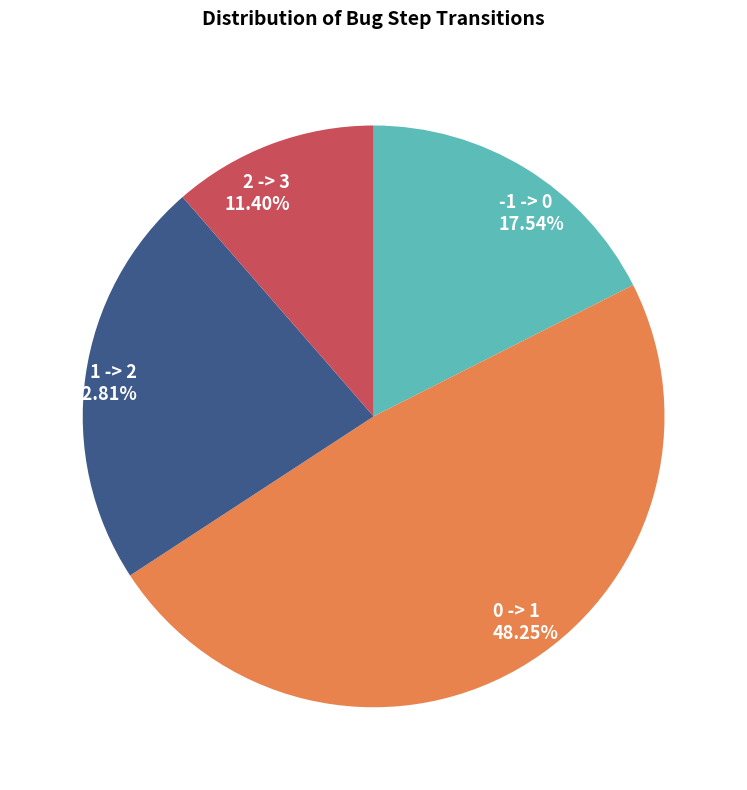

To the nearest percent, what portion does 0 -> 1 represent?

48%